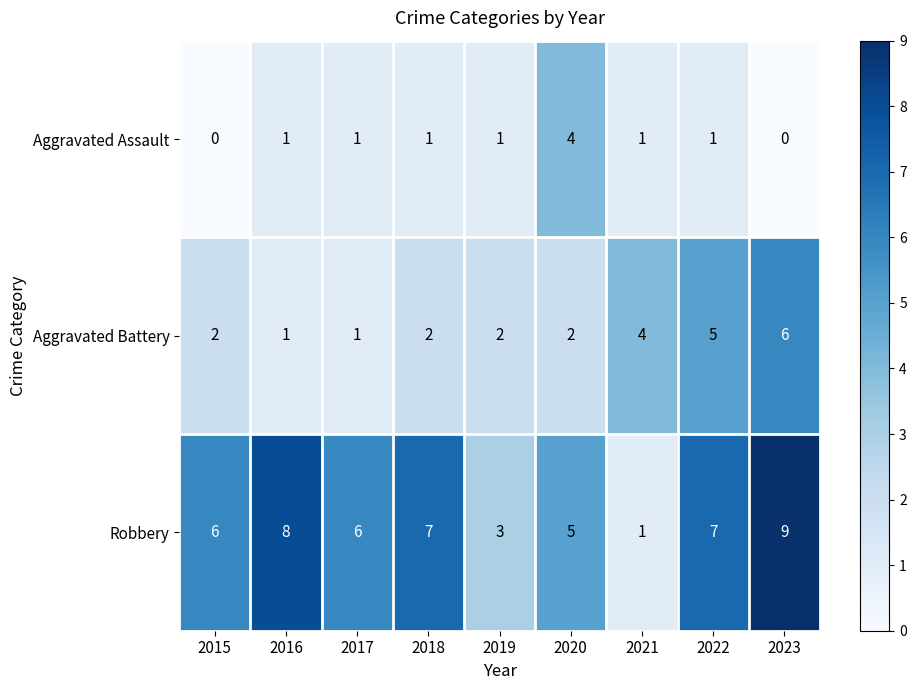

Rank the series by their average value, from lowest to highest.

Aggravated Assault, Aggravated Battery, Robbery